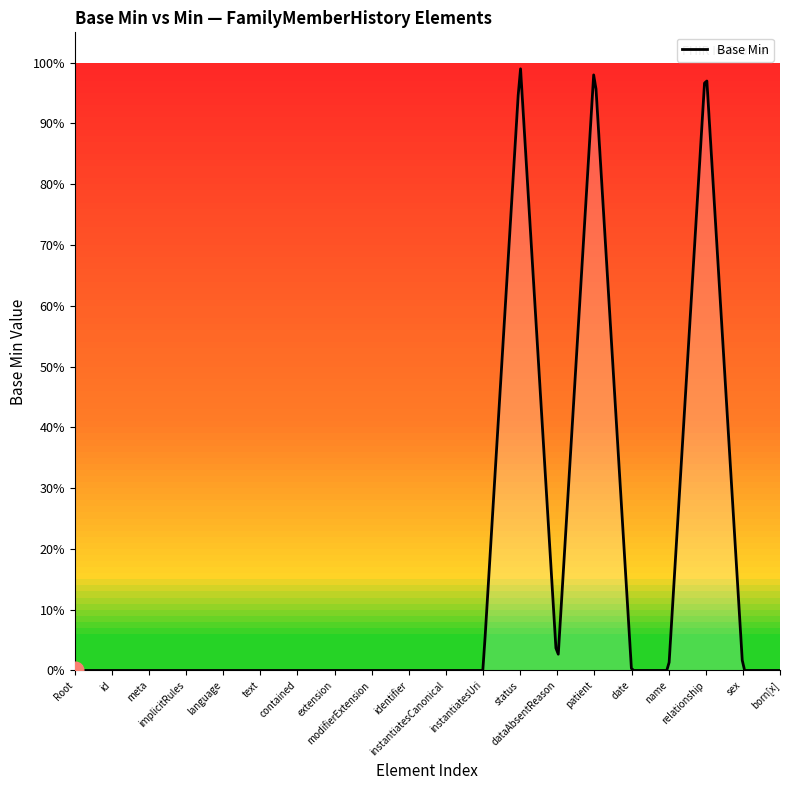

Does the chart have visible grid lines?

No